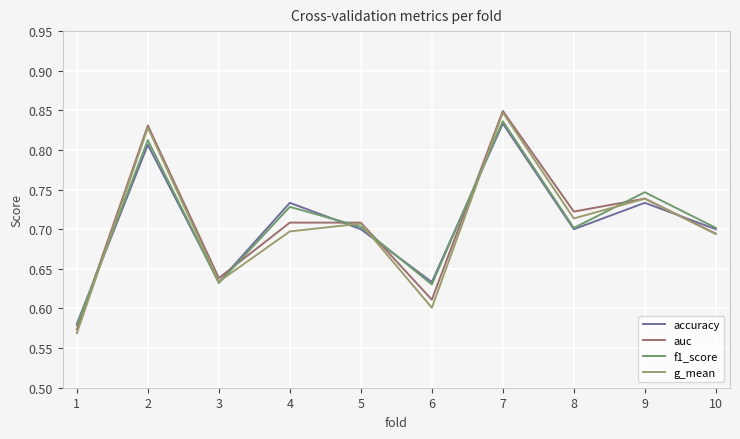

In g_mean, how many points are higher than both neighbors (excluding endpoints)?

4